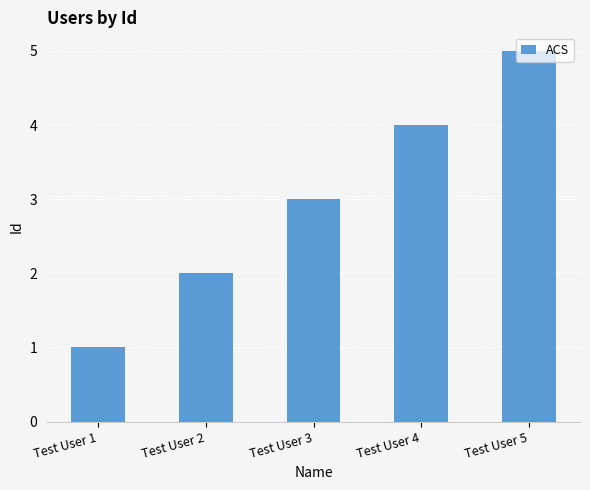

Does the chart contain stacked bars?

No